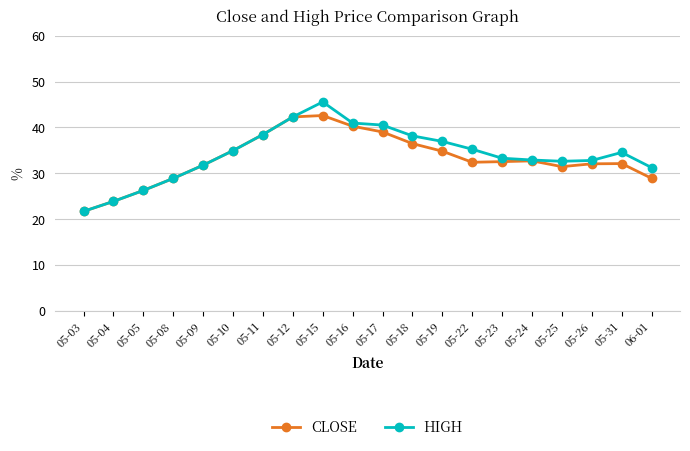

True or false: CLOSE has more than 2 interior local peaks.

True